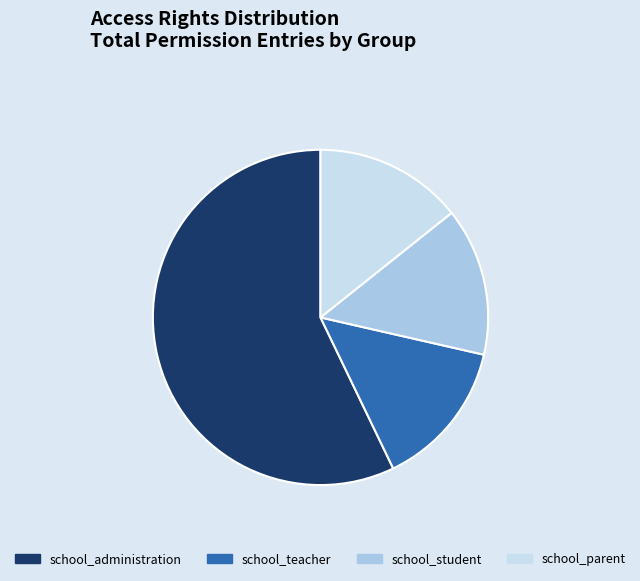

Which category has the biggest portion of the pie?

school_administration